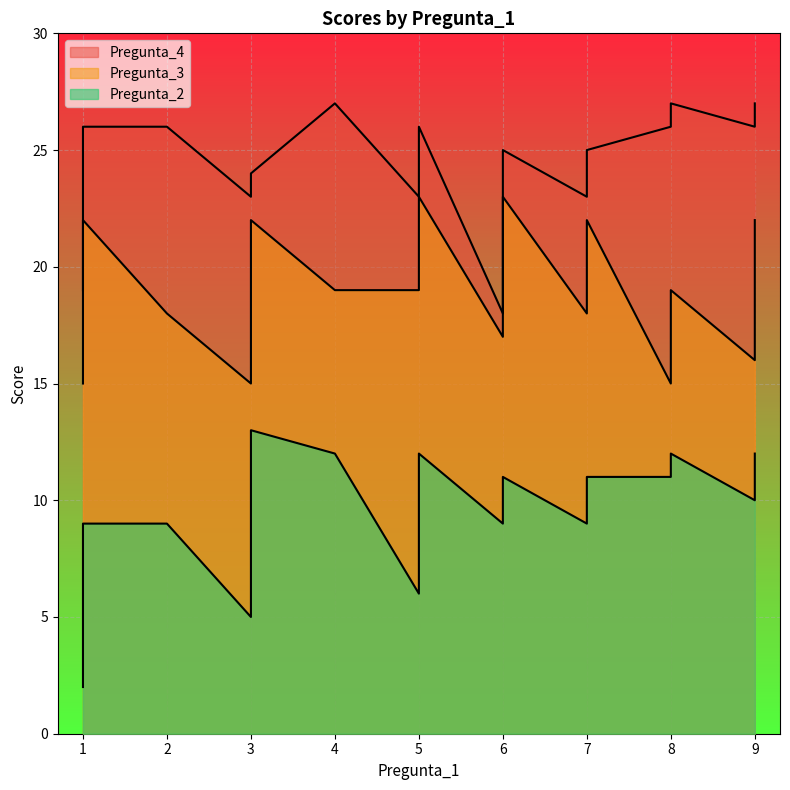

Which series has the widest spread of values?

Pregunta_2